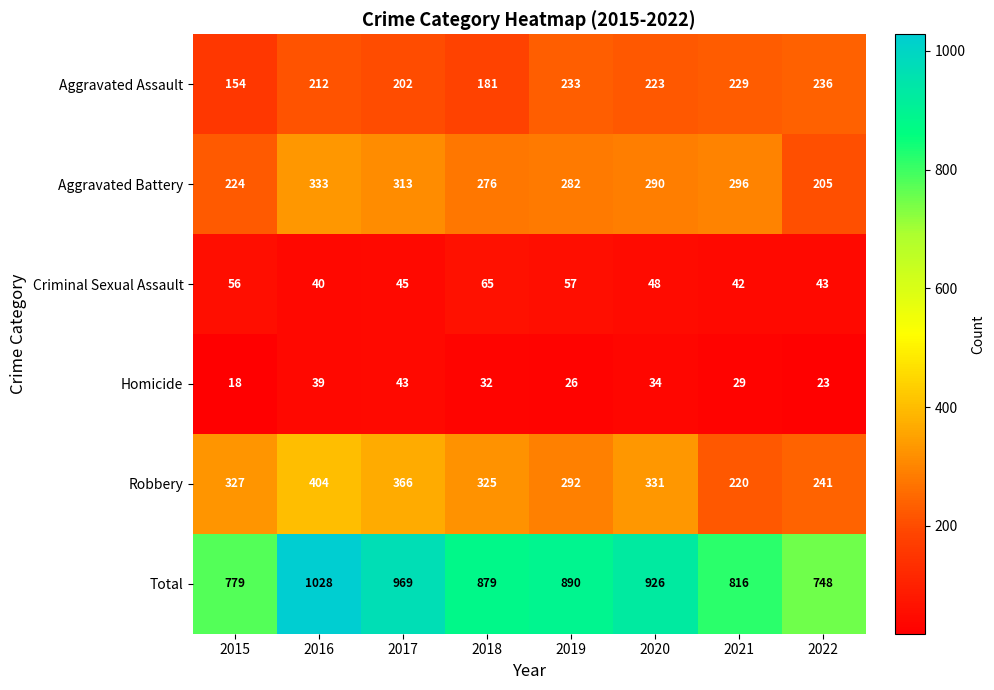

How many categories are shown in the chart?

8